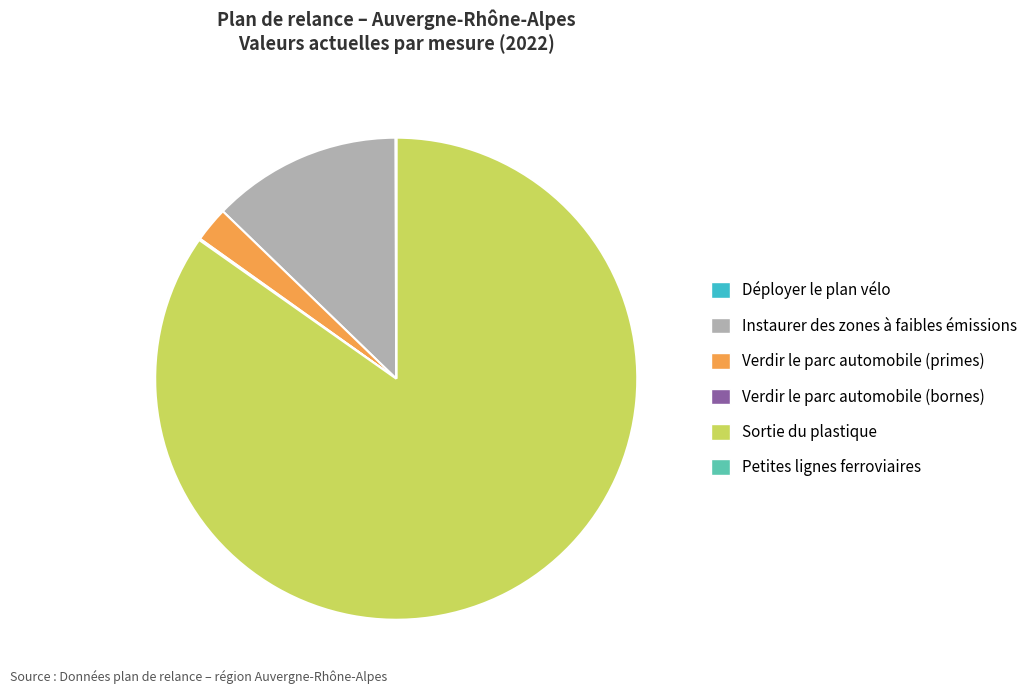

Combined, do Verdir le parc automobile (primes) and Instaurer des zones à faibles émissions account for over 50%?

No